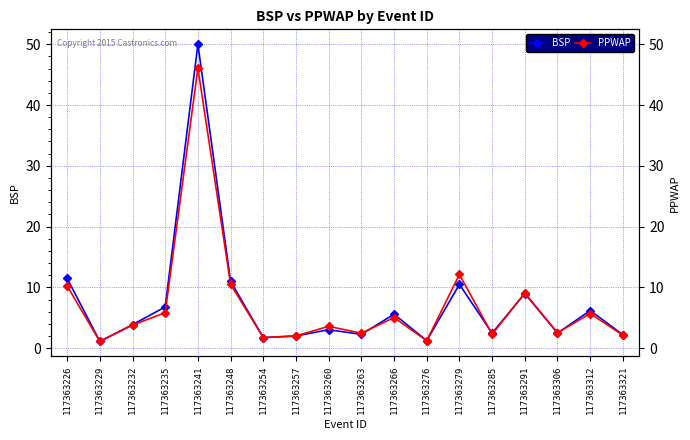

Is the value of PPWAP at 117363312 greater than the value of BSP at 117363257?

Yes